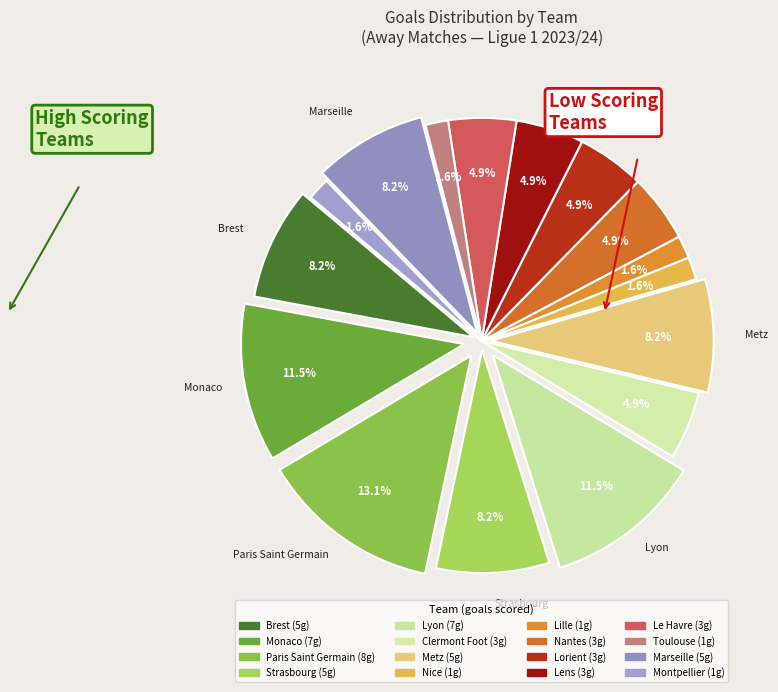

How many segments does this pie chart have?

16